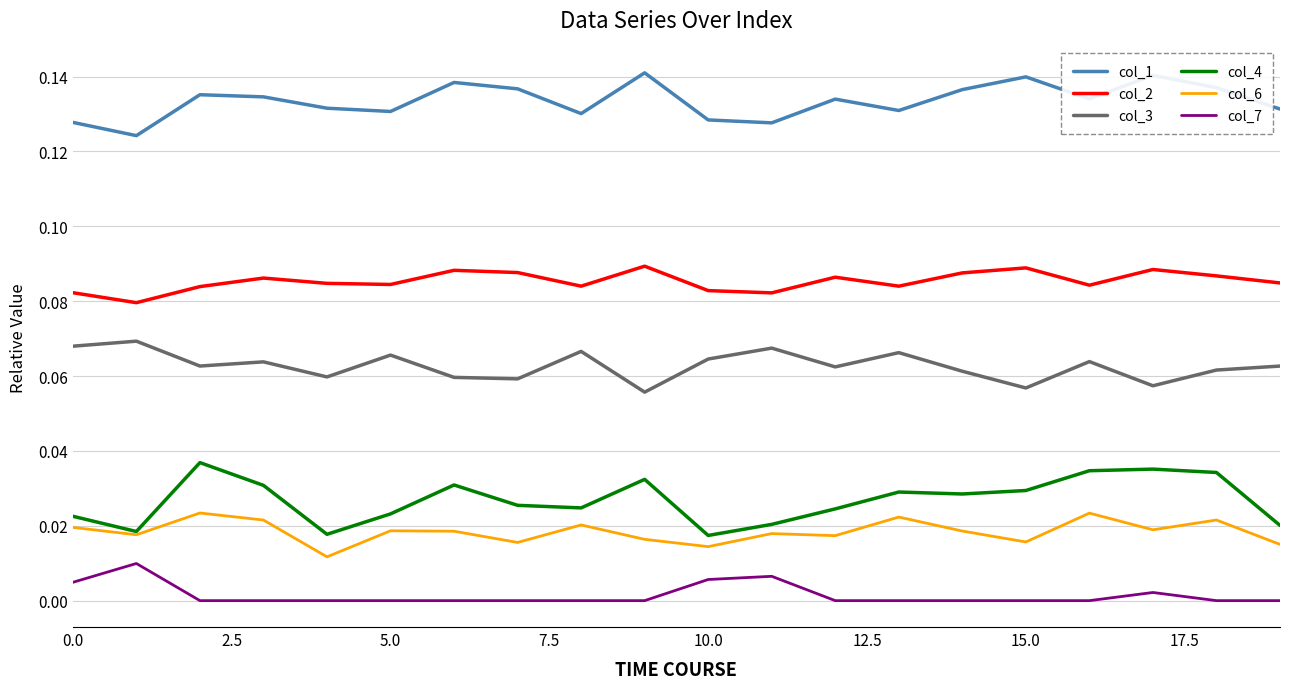

True or false: col_2 and col_1 intersect in this chart.

False